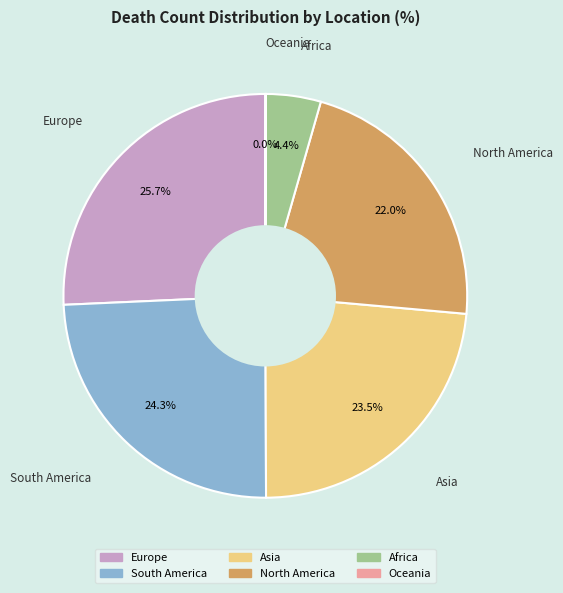

Is there any slice that represents more than half of the pie?

No